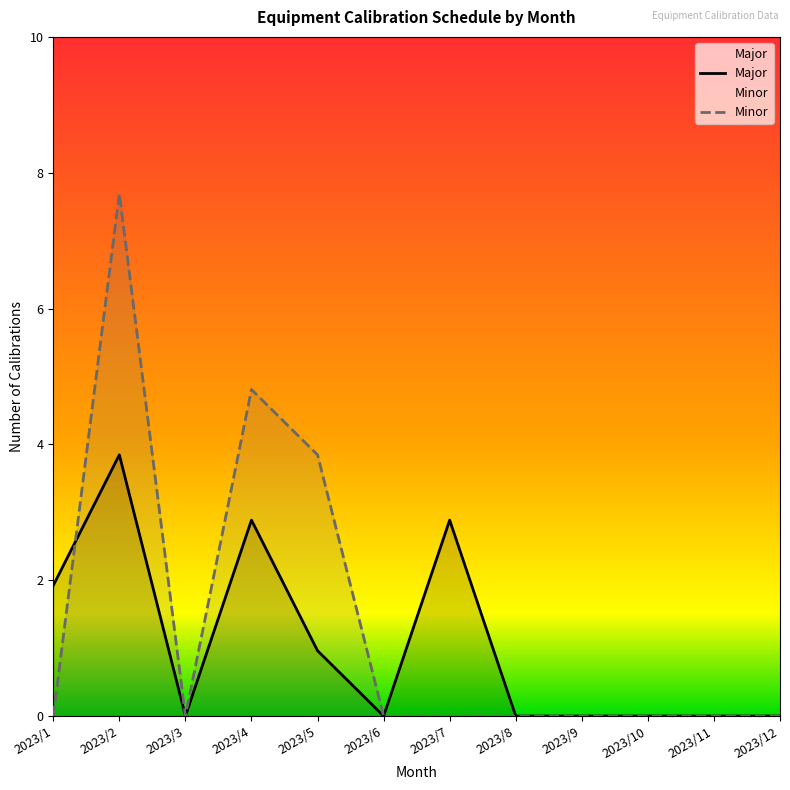

Does the chart display data point markers on the line(s)?

No